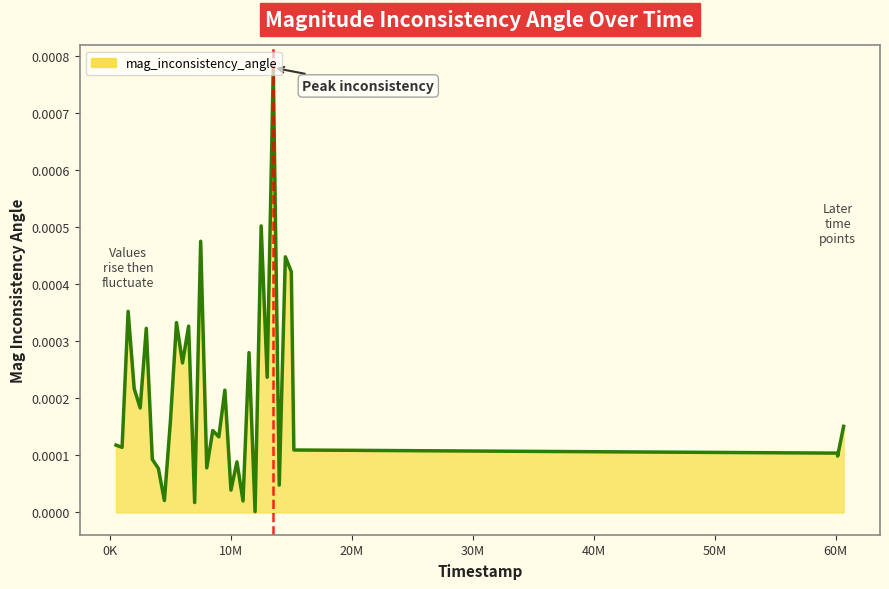

Does the chart display data point markers on the line(s)?

No